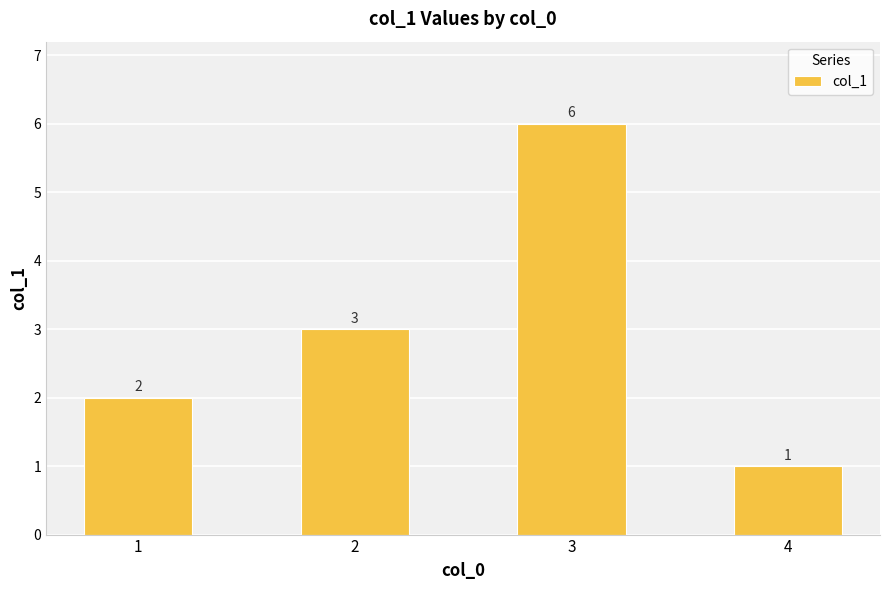

Rank the categories by value from lowest to highest.

4, 1, 2, 3